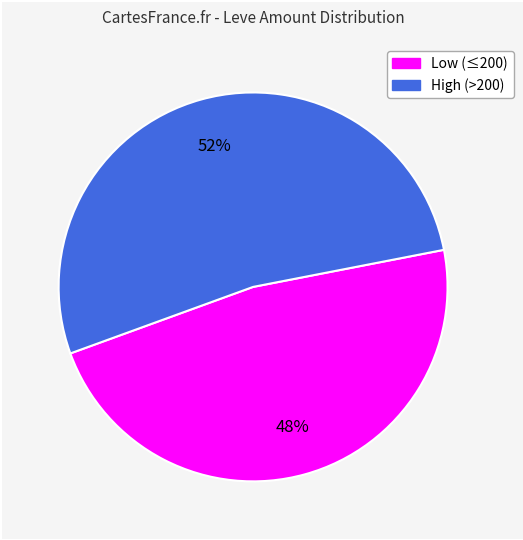

Is there any slice that represents more than half of the pie?

Yes